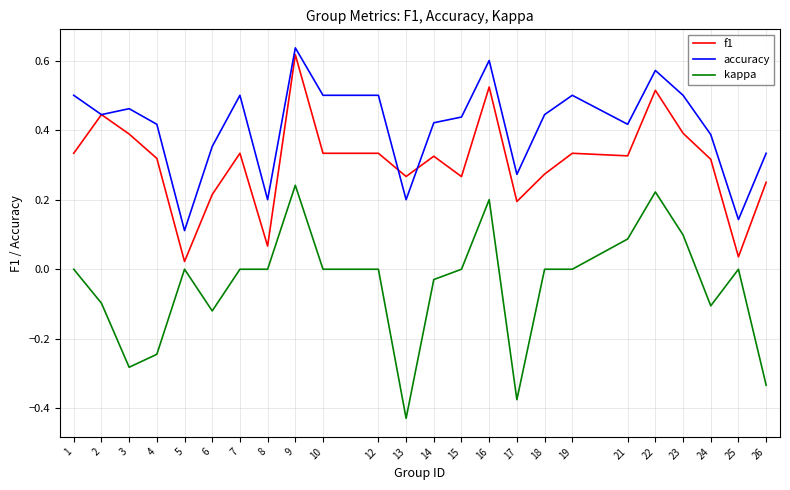

At 10, list the series in order from largest to smallest.

accuracy, f1, kappa